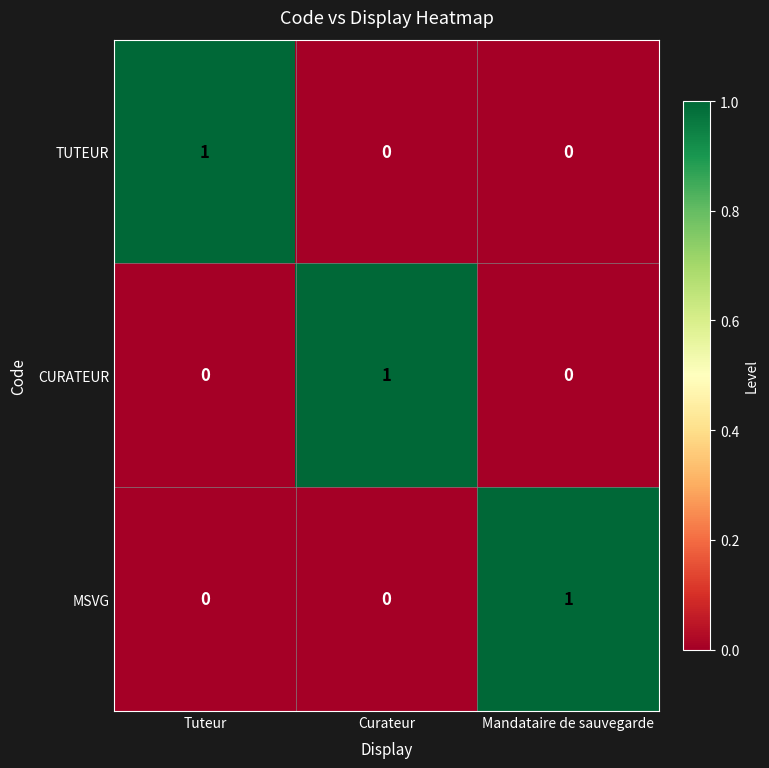

At how many categories does at least one series exceed 0?

3